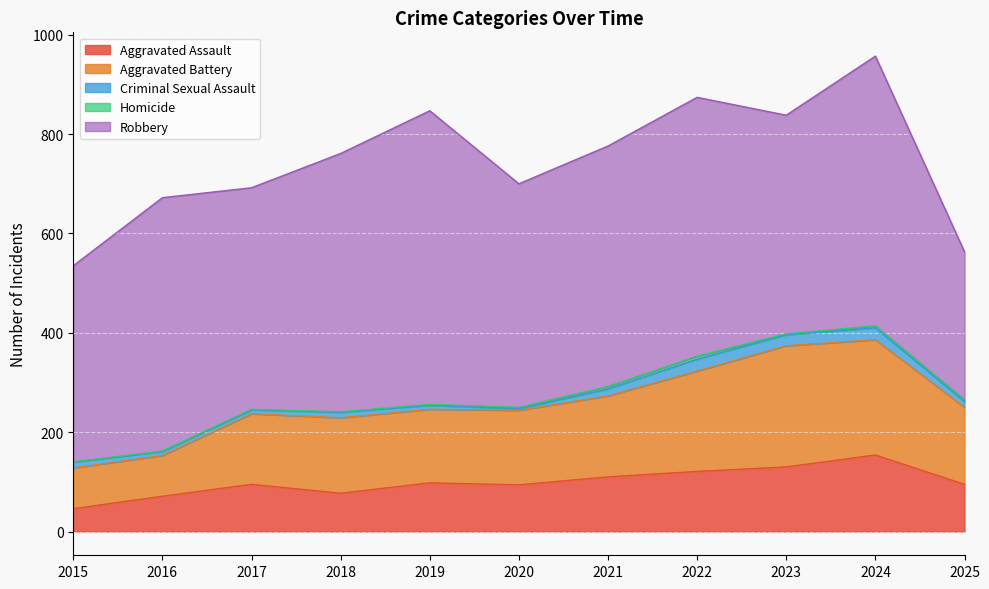

Reading right to left, transcribe all the data shown in this chart.

Aggravated Assault: 95	154	130	121	110	94	98	77	95	71	46
Aggravated Battery: 155	232	244	202	163	150	148	152	142	82	82
Criminal Sexual Assault: 12	24	22	24	14	3	8	11	8	8	12
Homicide: 3	4	2	6	5	3	2	1	1	1	0
Robbery: 298	543	440	521	484	450	591	520	446	510	395